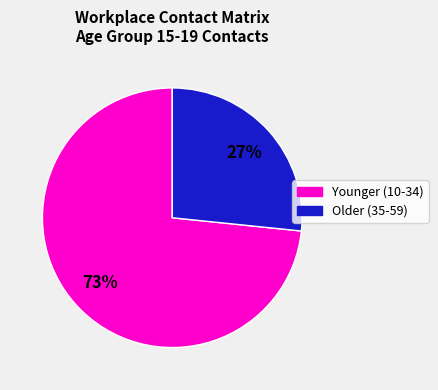

How many segments does this pie chart have?

2